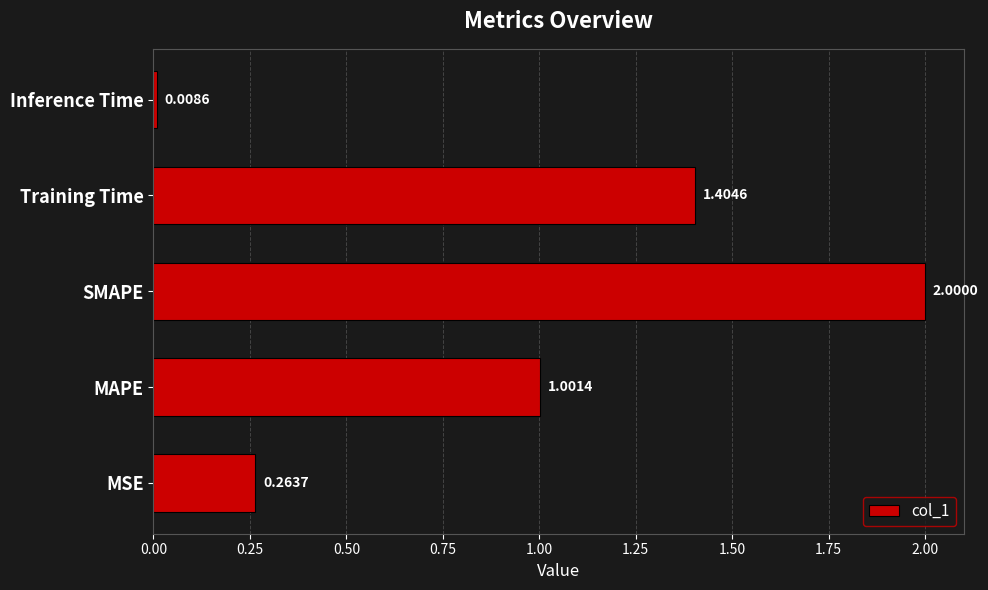

Which category has the lowest value across all series?

Inference Time